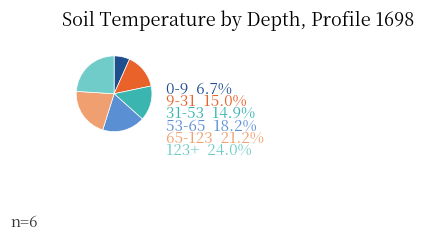

Is it true that 0-9 is 14% of the pie?

False